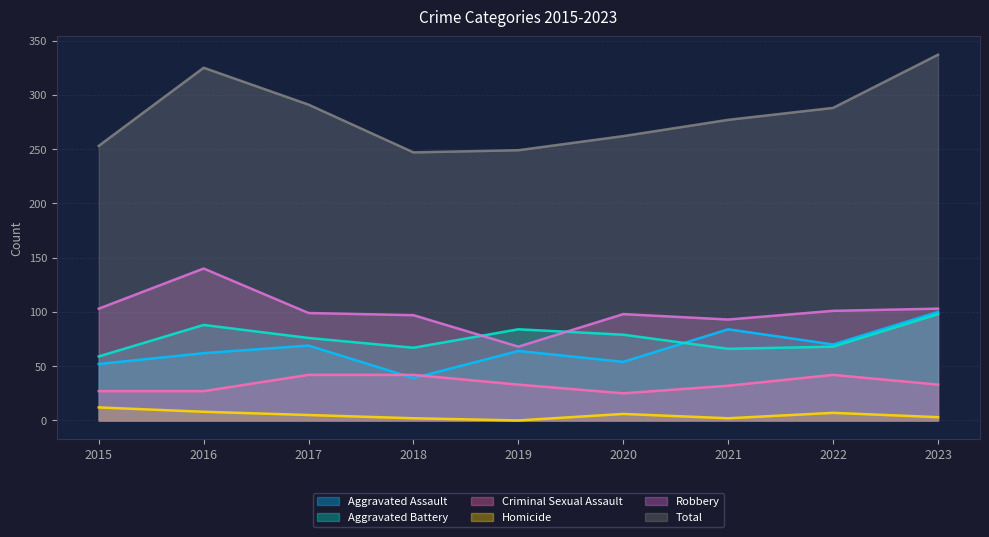

Which category has the lowest value in the Criminal Sexual Assault series?

2020